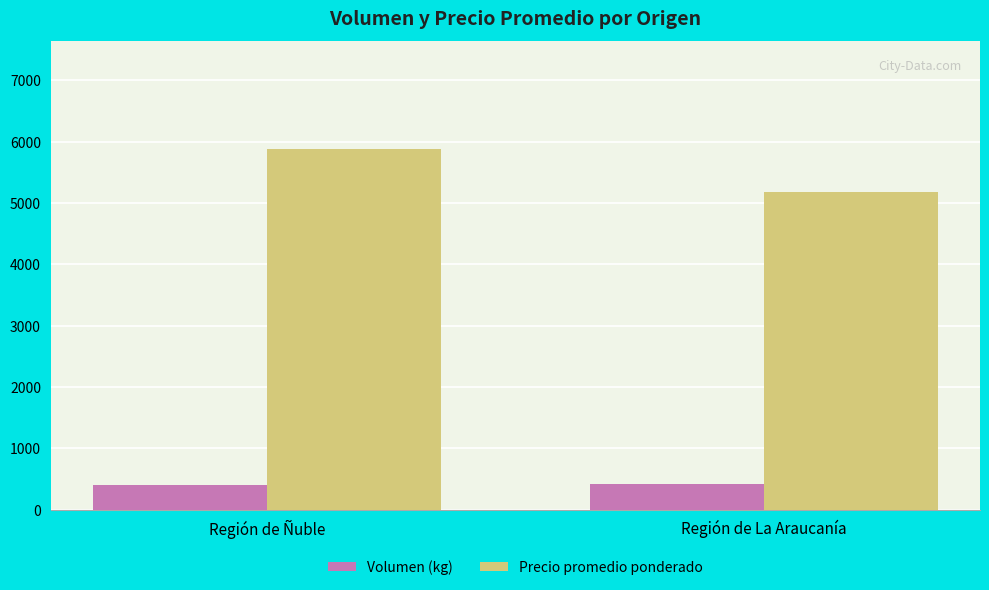

What is the value of the Precio promedio ponderado bar at the 1st from the left?

5875